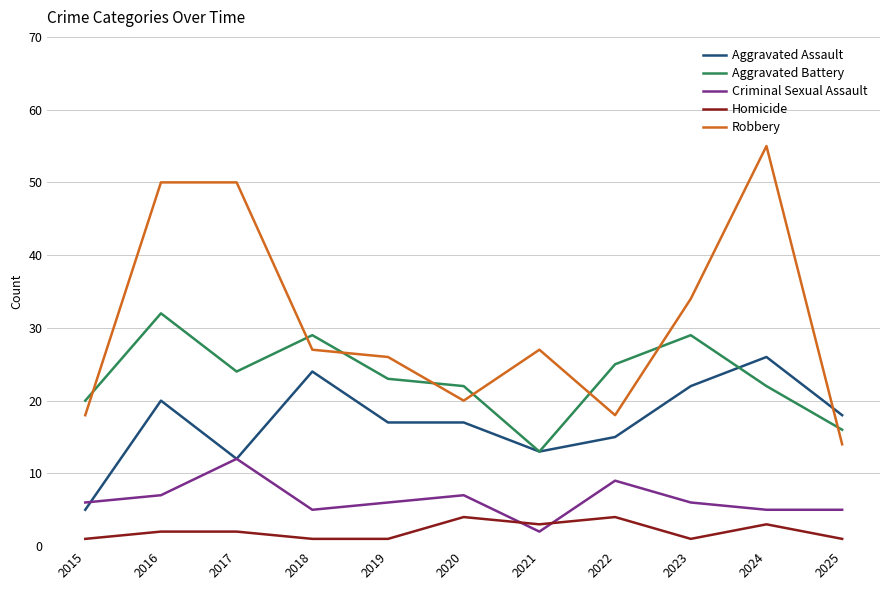

What is the minimum value shown in the chart?

1